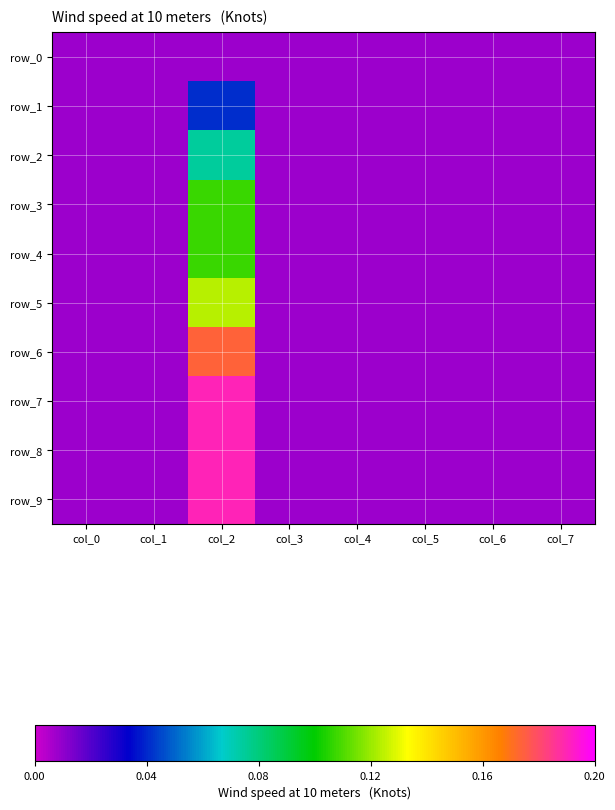

The value of row_9 at col_2 is 0.3. True or false?

False